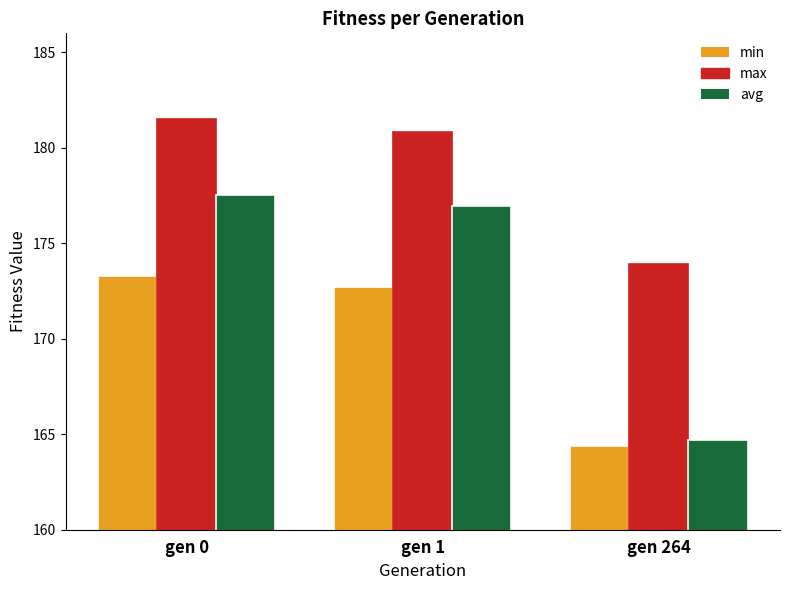

Which category has the lowest value in the avg series?

gen 264